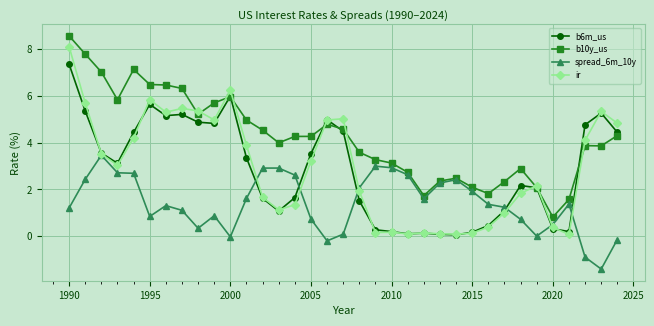

List the series in order of their peak value, highest first.

b10y_us, ir, b6m_us, spread_6m_10y